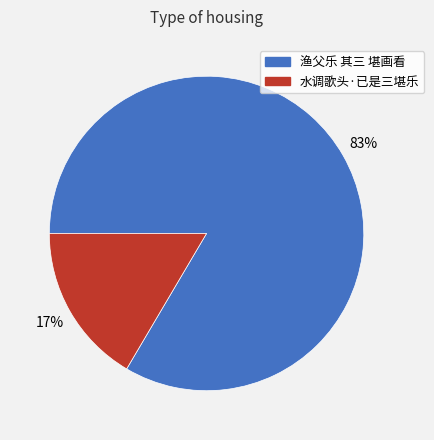

To the nearest percent, what is the average slice percentage?

50%